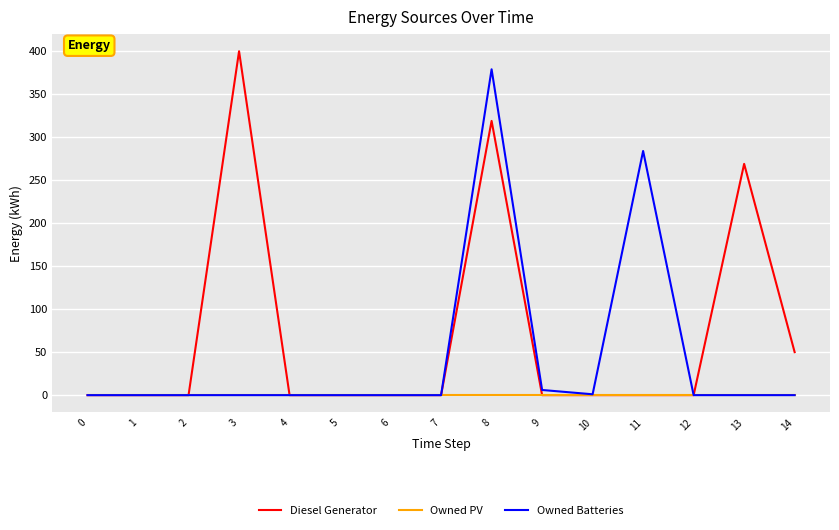

Is it true that Diesel Generator equals 0.0 at 0?

True